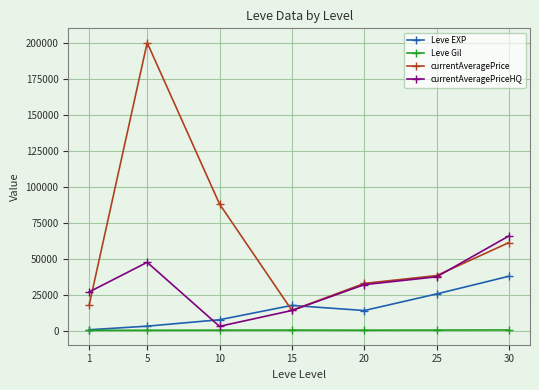

True or false: currentAveragePriceHQ and Leve Gil intersect in this chart.

False